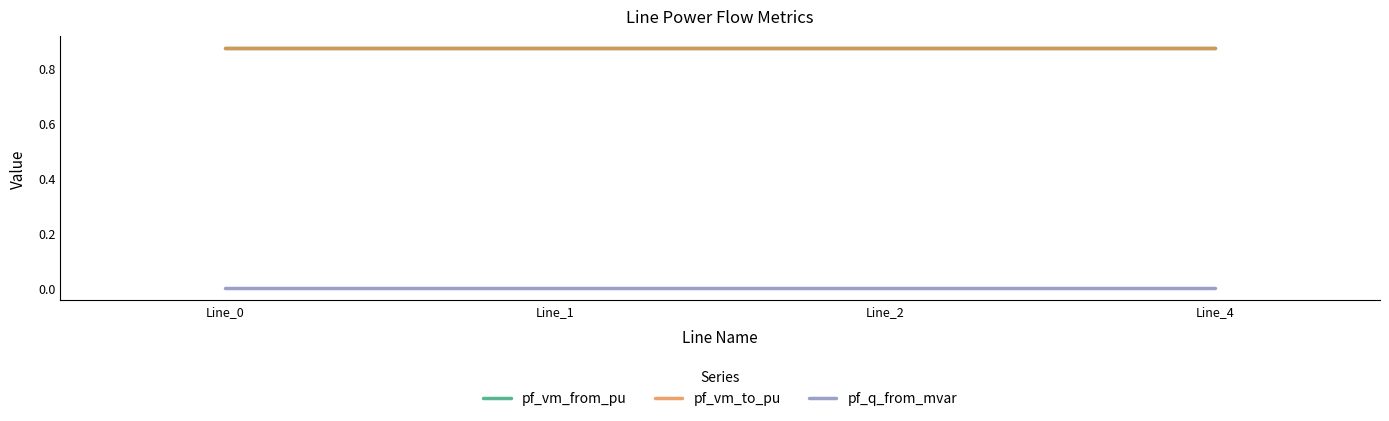

True or false: pf_q_from_mvar has more than 2 points higher than both neighbors.

False